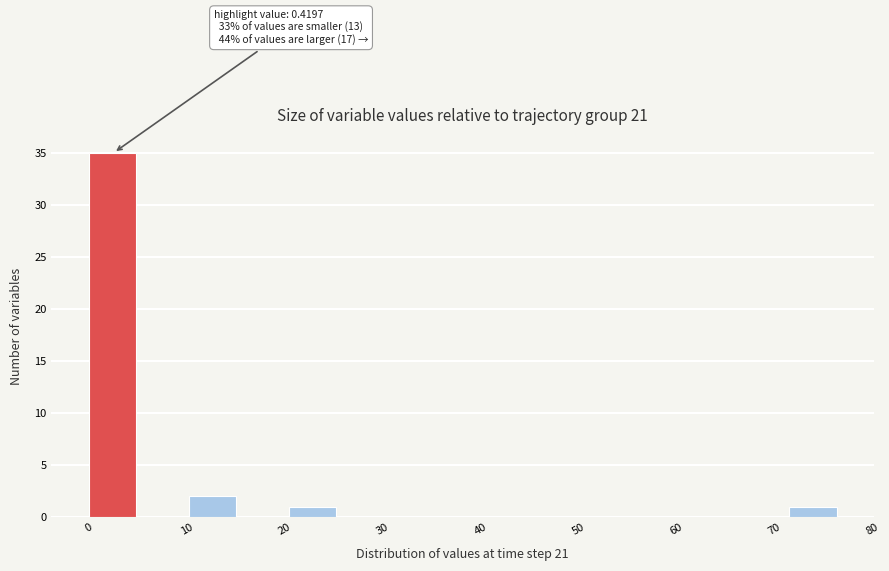

Which range on the x-axis has the tallest bar?

0 to 5